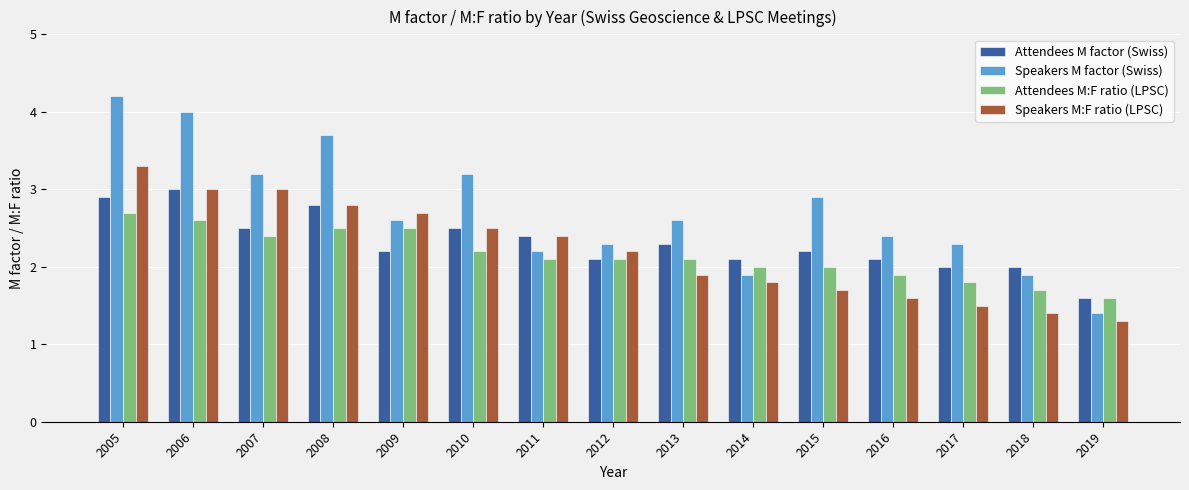

Which series changed the most between 2007 and 2010?

Speakers M:F ratio (LPSC)